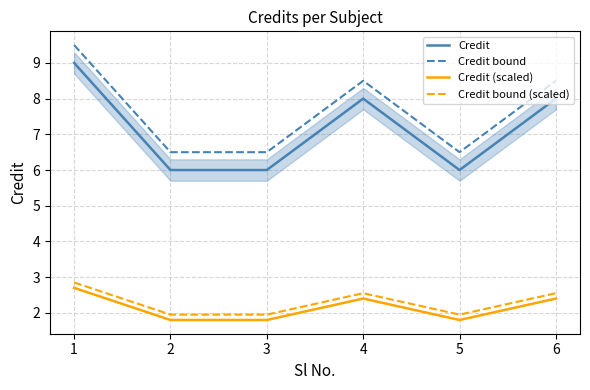

Does the chart display data point markers on the line(s)?

No